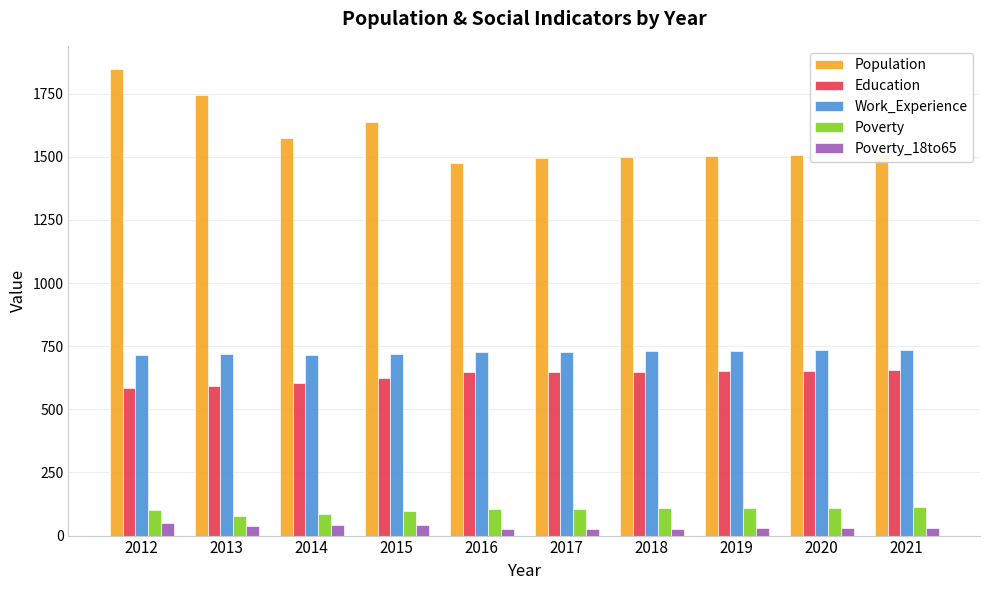

Which series has the widest spread of values?

Population